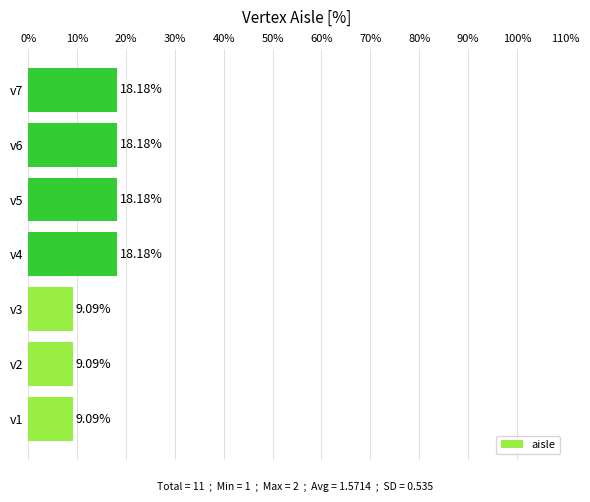

Between v4 and v3, which is larger?

v4